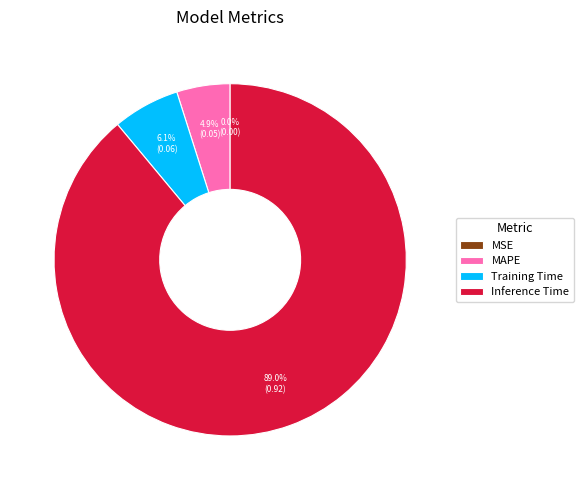

What percentage is NOT represented by Training Time?

93.9%